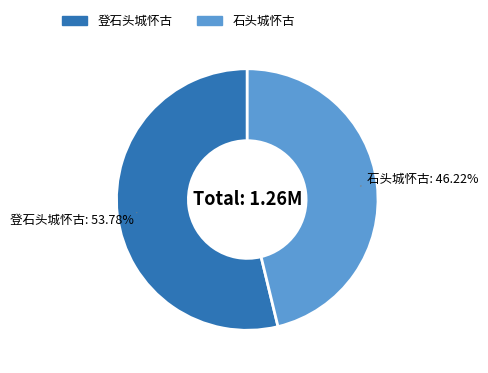

Approximately how many times larger is the value at 登石头城怀古 compared to 石头城怀古?

1.2